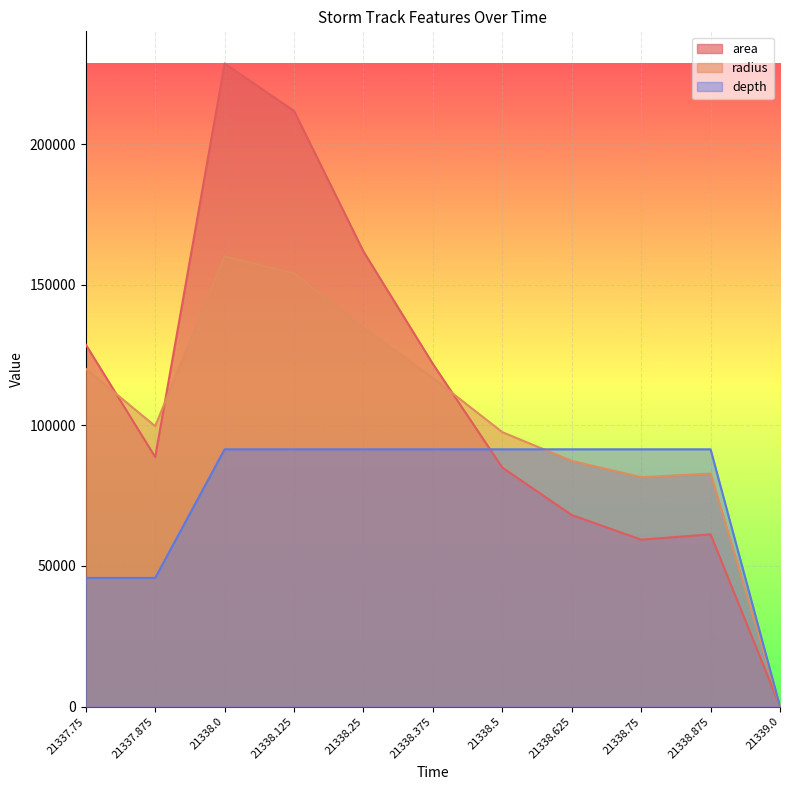

What is the total value across all series at 21338.25?

388072.5